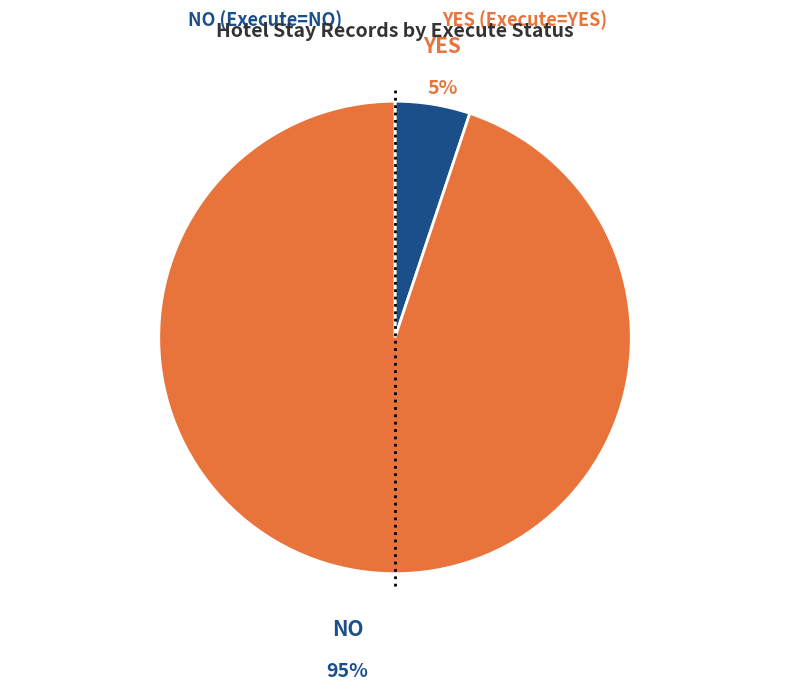

Count the number of slices in the pie.

2